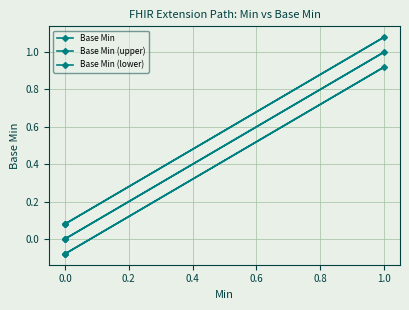

Rank the series by their average value, from lowest to highest.

Base Min (lower), Base Min, Base Min (upper)